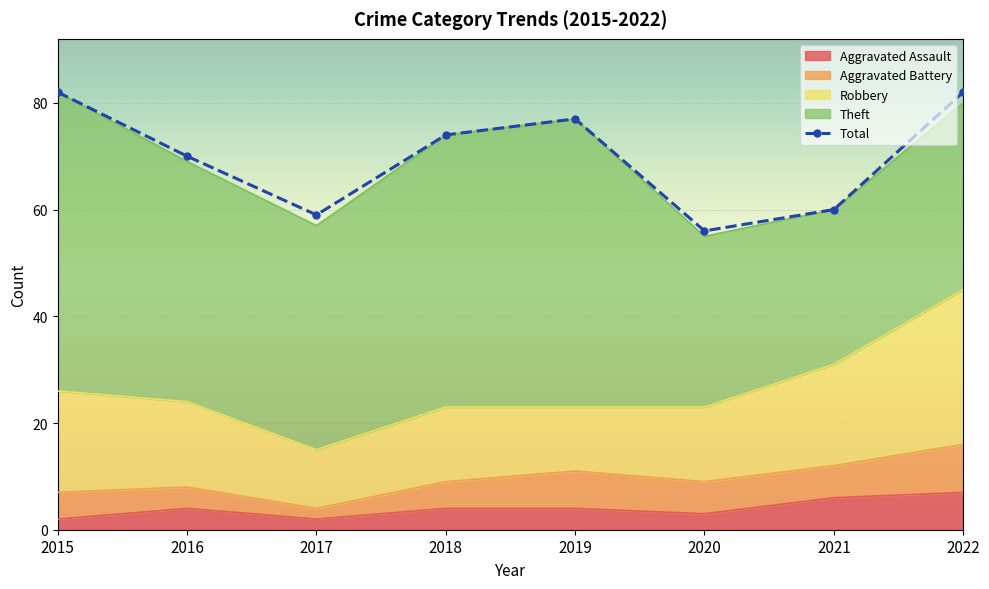

What is the smallest value displayed?

2